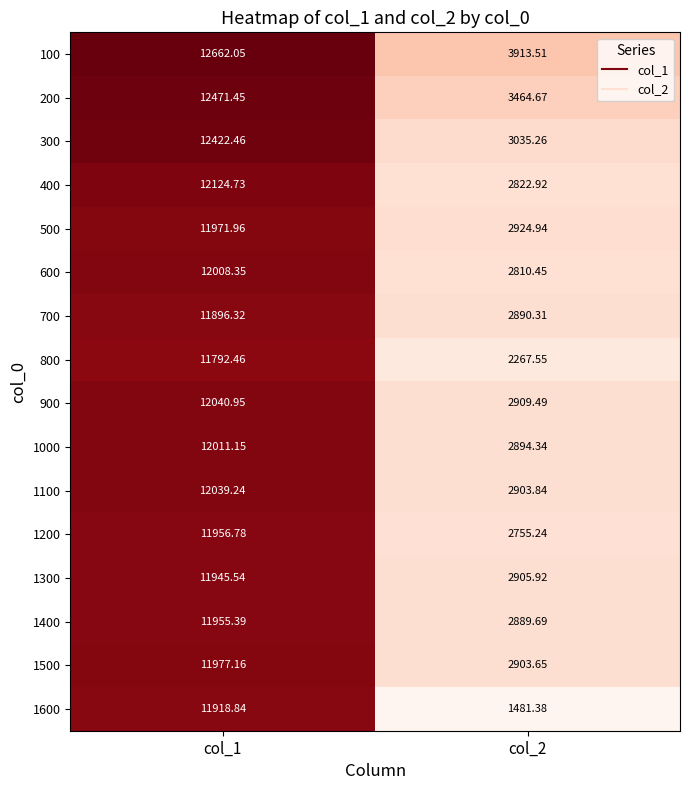

Which series has the widest spread of values?

1600